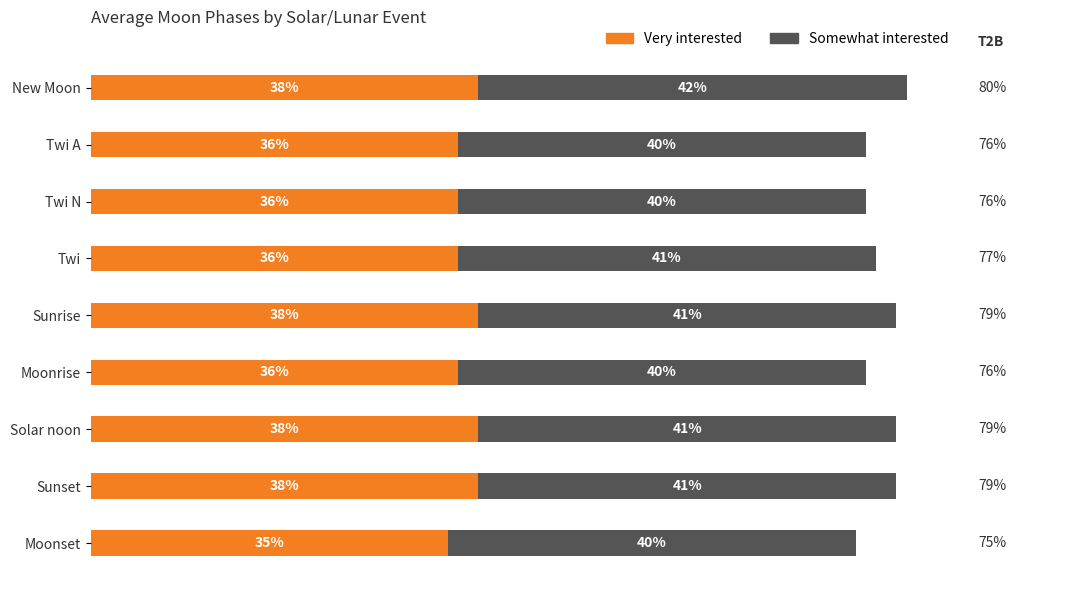

At which category is the sum across all series the highest?

New Moon